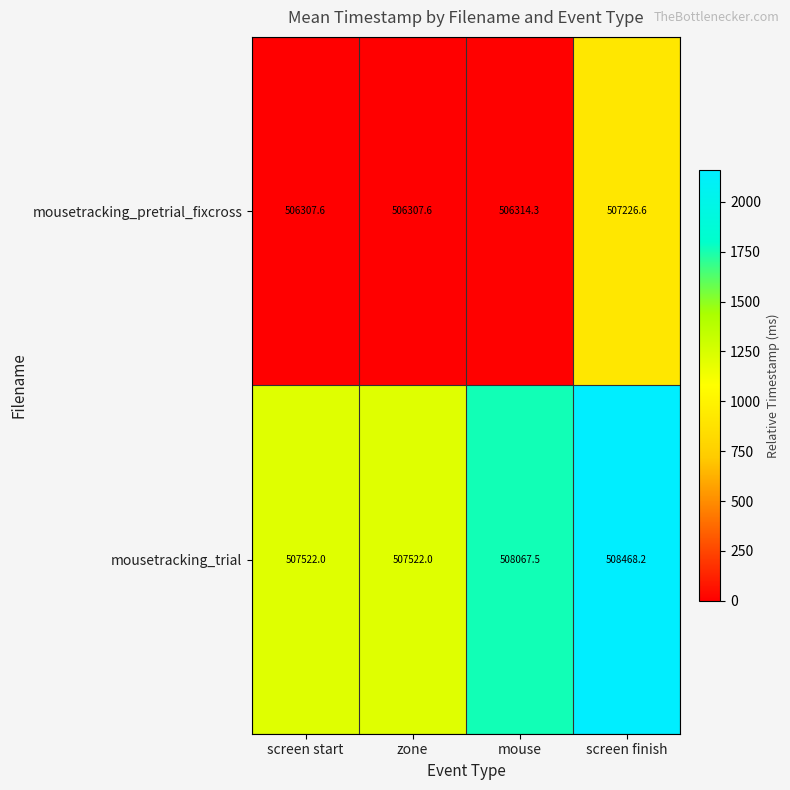

Is it true that mousetracking_pretrial_fixcross equals 779019.8 at screen finish?

False